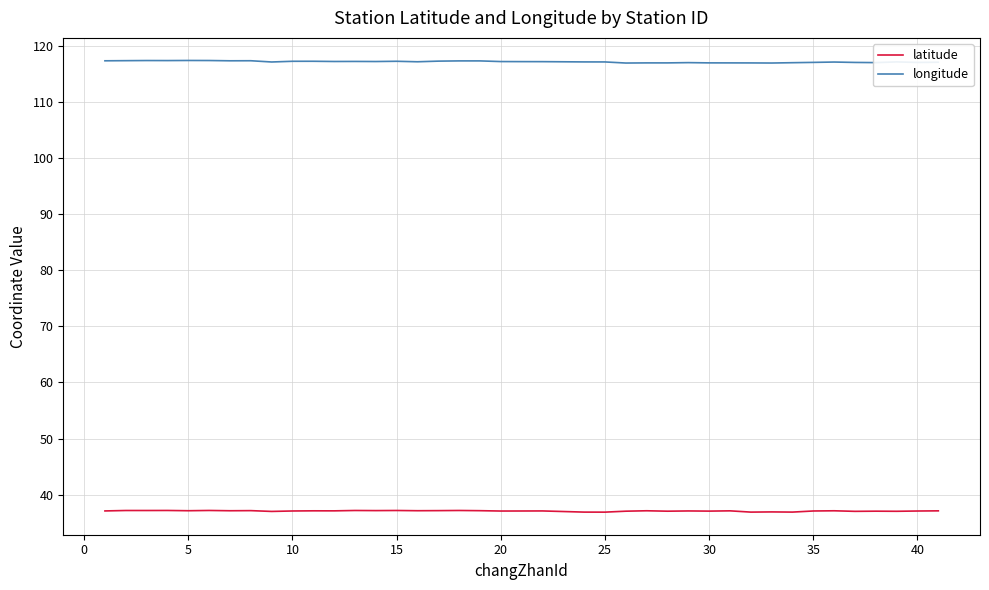

Which series has the largest total across all categories?

longitude